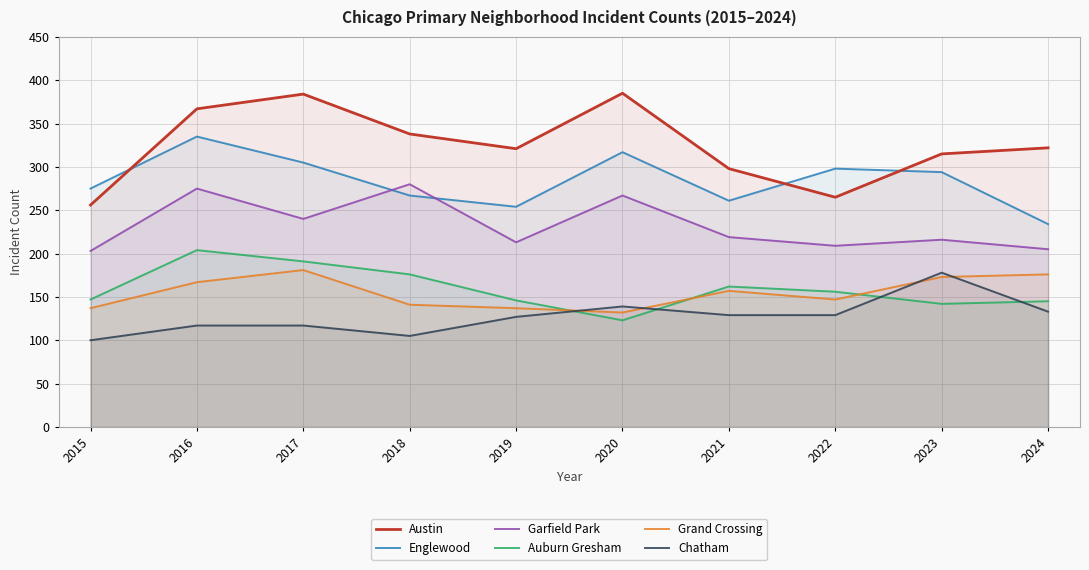

How many values in the Auburn Gresham series are below 156?

5